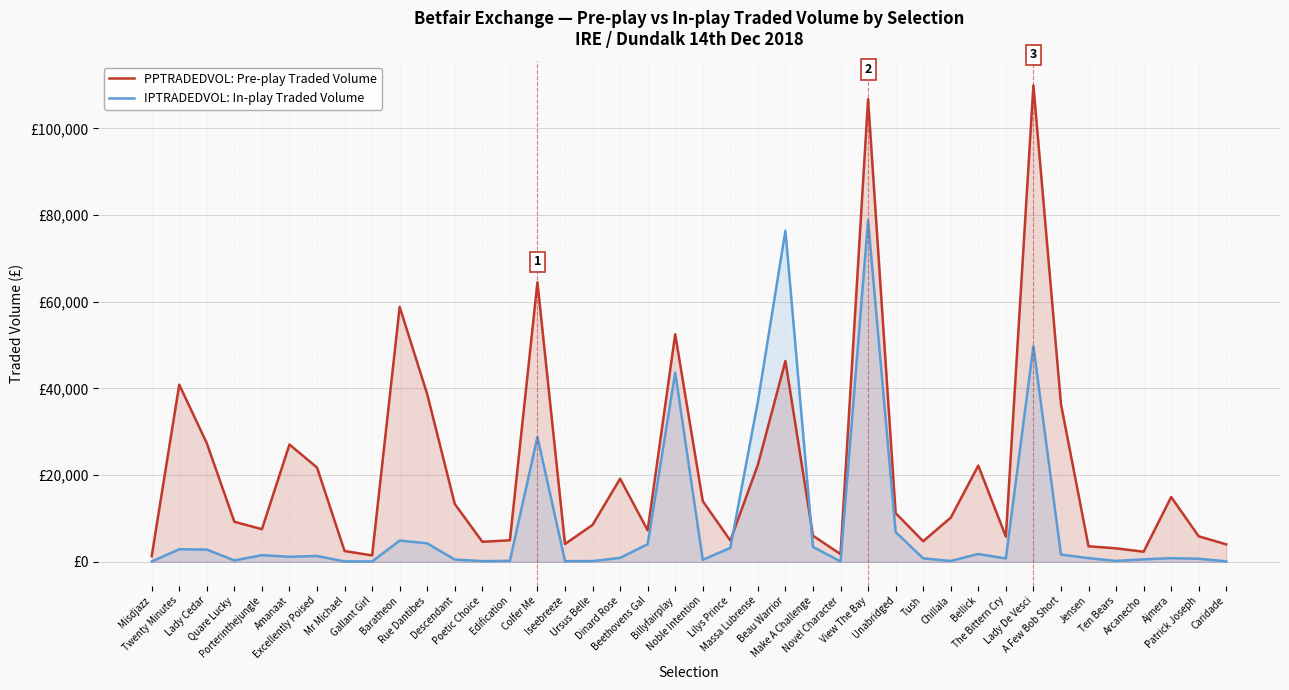

What is the greatest value displayed?

109953.5